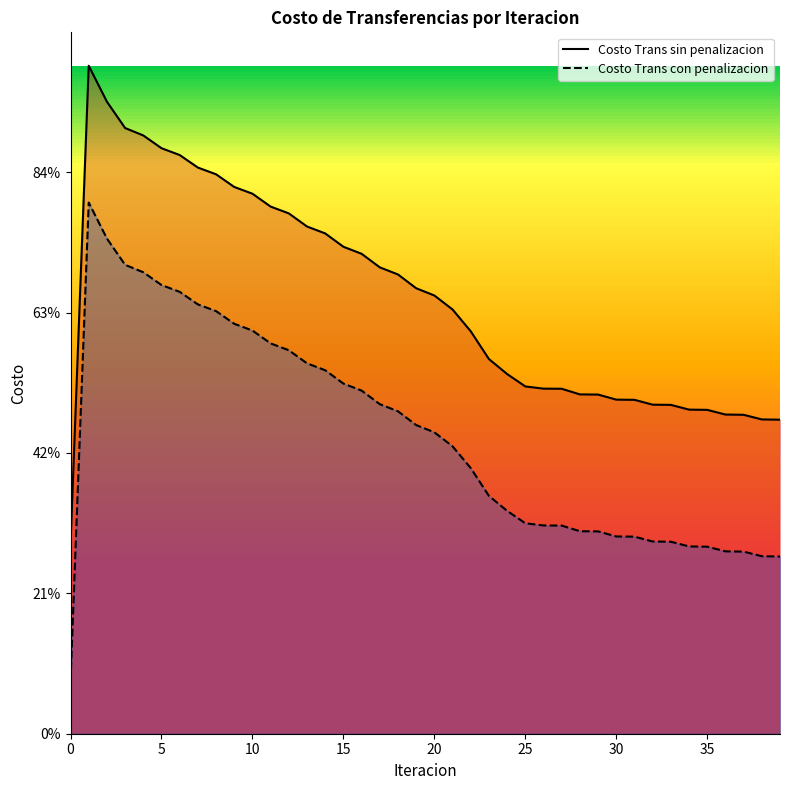

What is the difference between the Costo Trans con penalizacion values at 19 and 32?

414.7